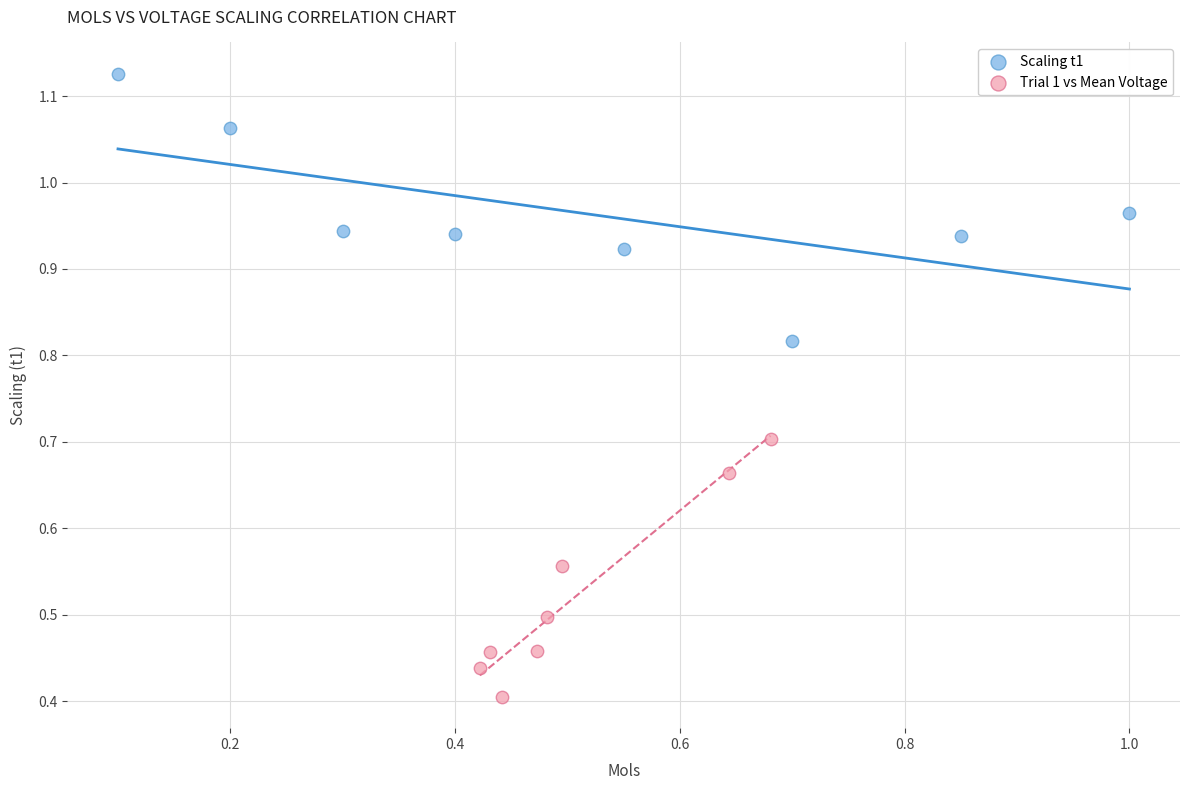

Which series reaches the maximum Y coordinate?

Scaling t1